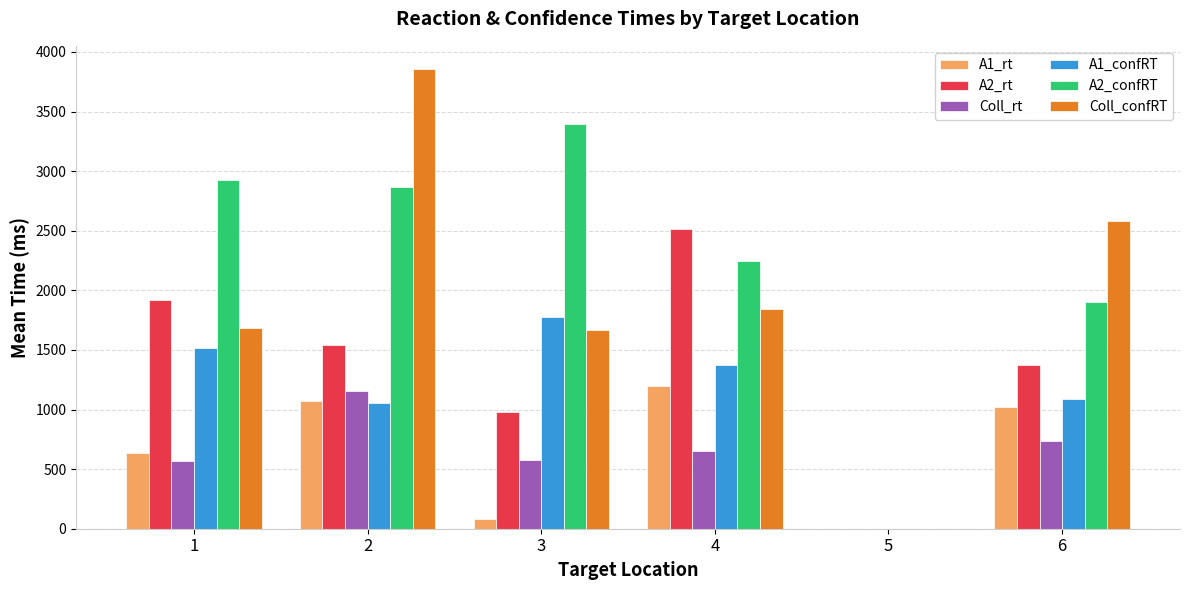

What is the highest value of the A1_confRT series?

1774.0